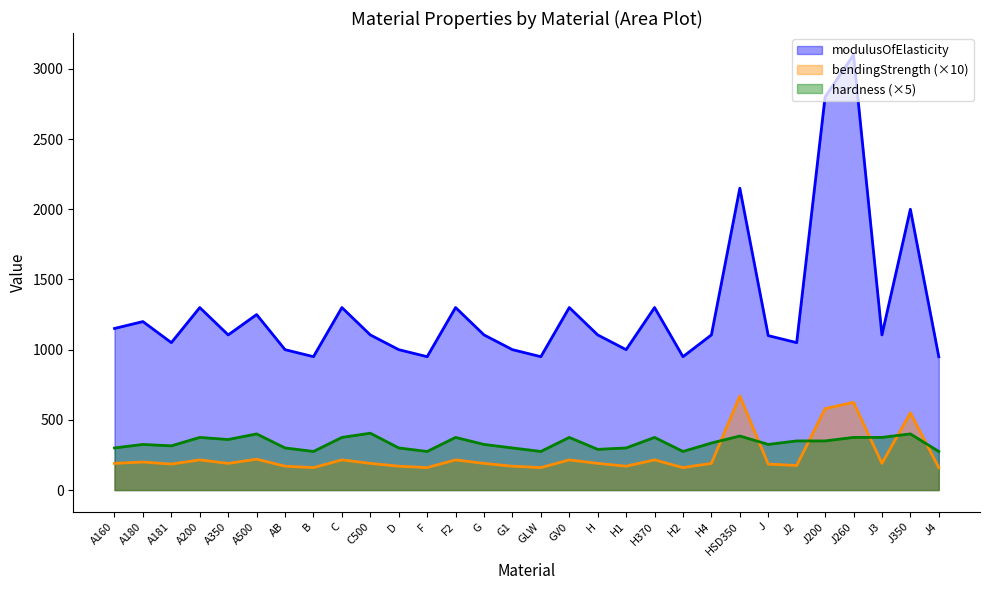

How many values in the hardness series exceed 335?

14